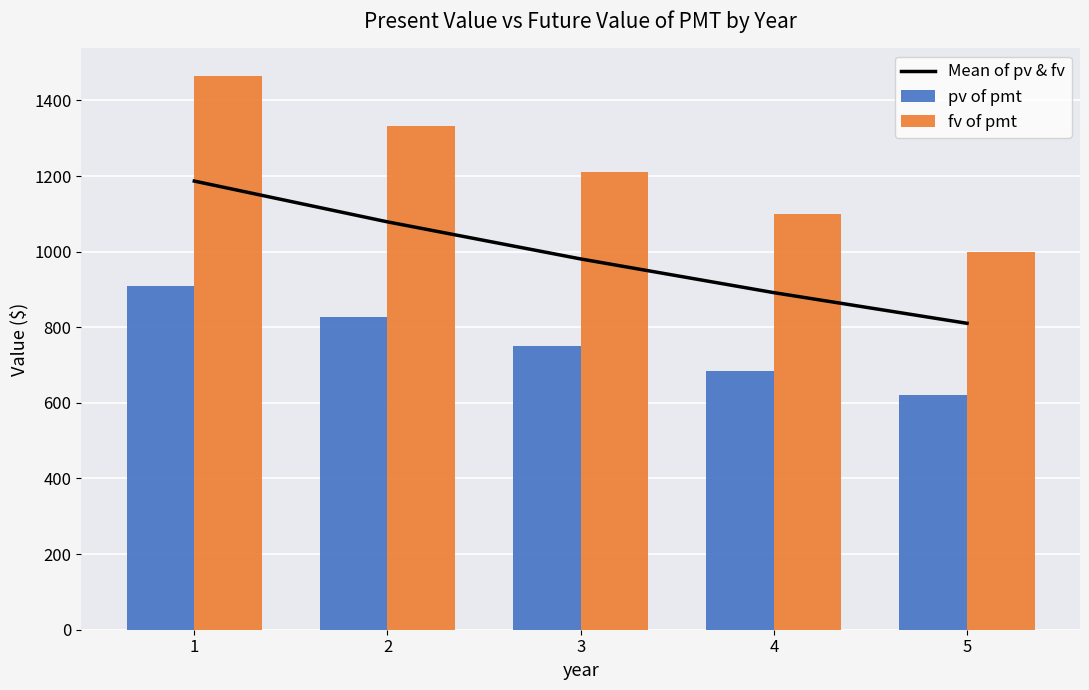

Count the number of data series in this chart.

3